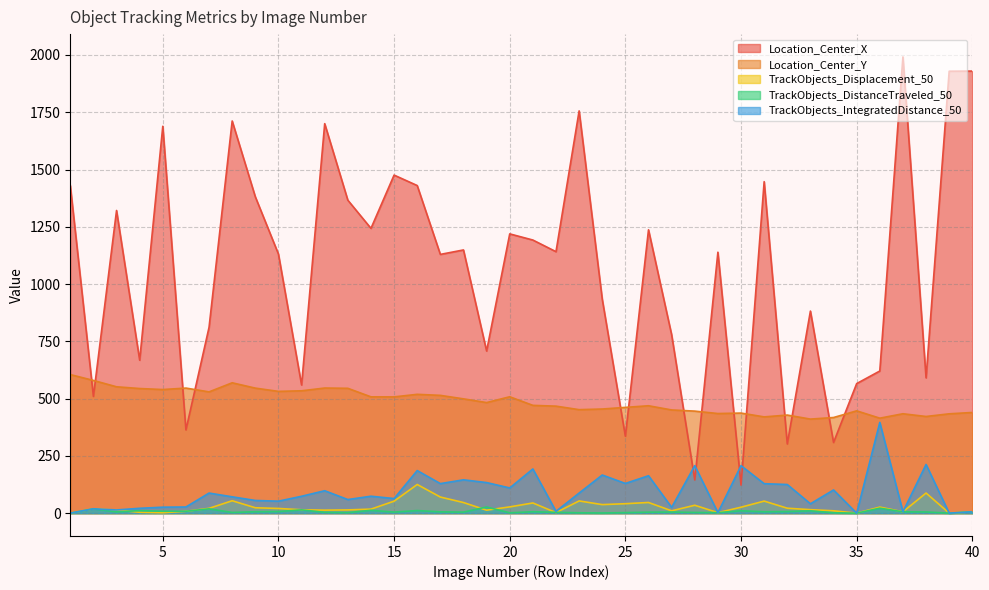

True or false: TrackObjects_IntegratedDistance_50 and TrackObjects_DistanceTraveled_50 cross at least once.

False